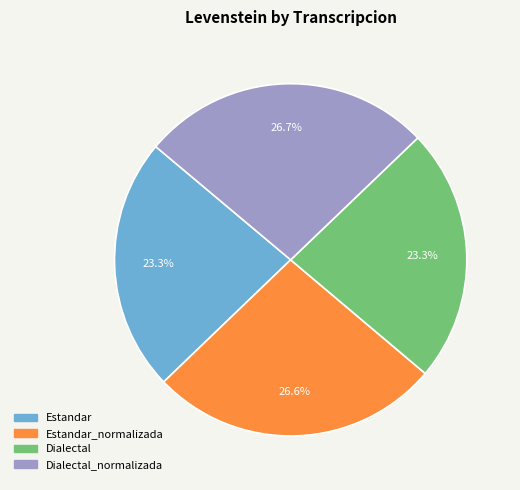

Which has a higher value, Dialectal_normalizada or Dialectal?

Dialectal_normalizada